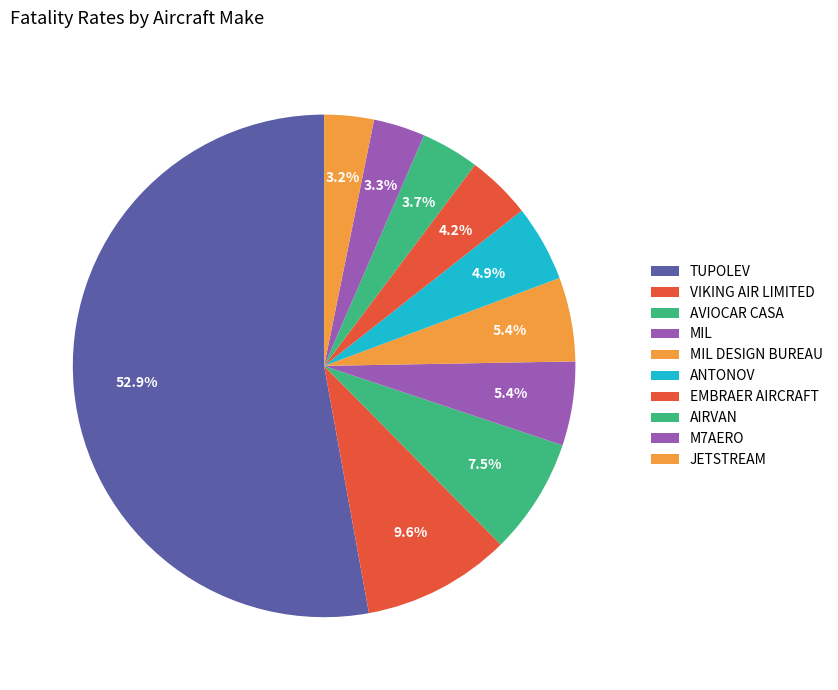

Count the number of slices in the pie.

10